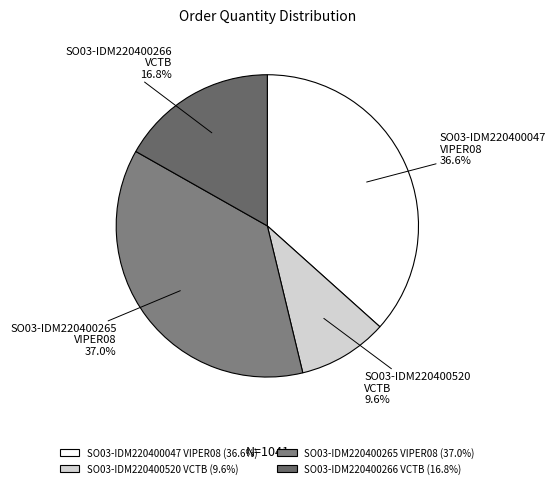

How much of the chart is everything except SO03-IDM220400520 VCTB?

90.4%